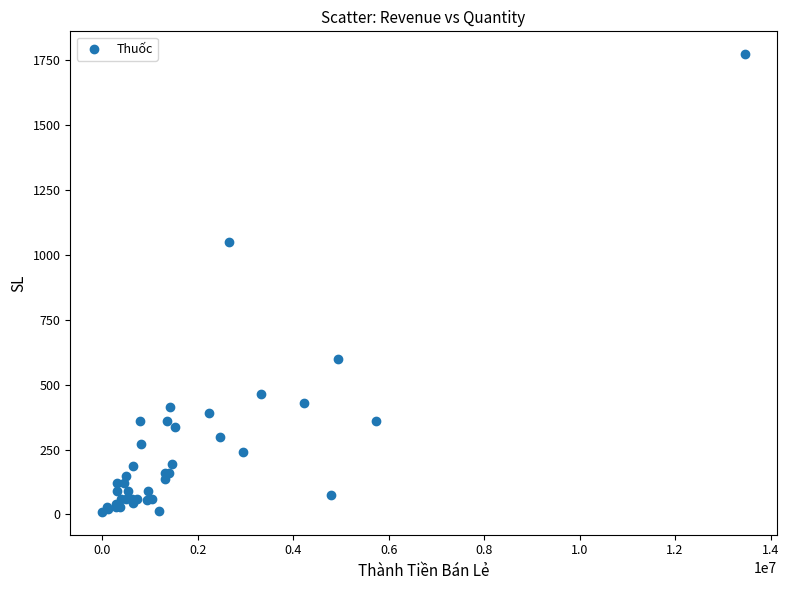

What Y value in the scatter plot is closest to 891?

1050